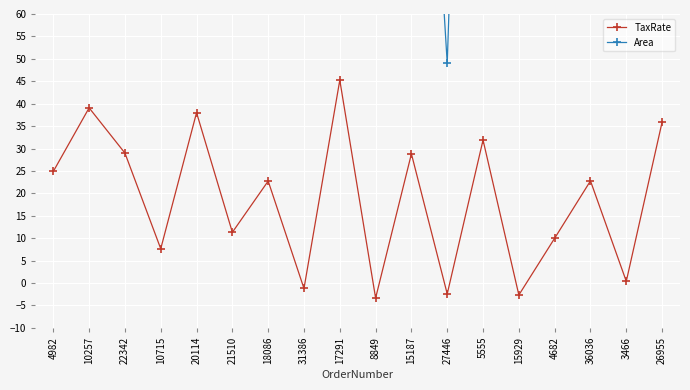

True or false: Area and TaxRate intersect in this chart.

False